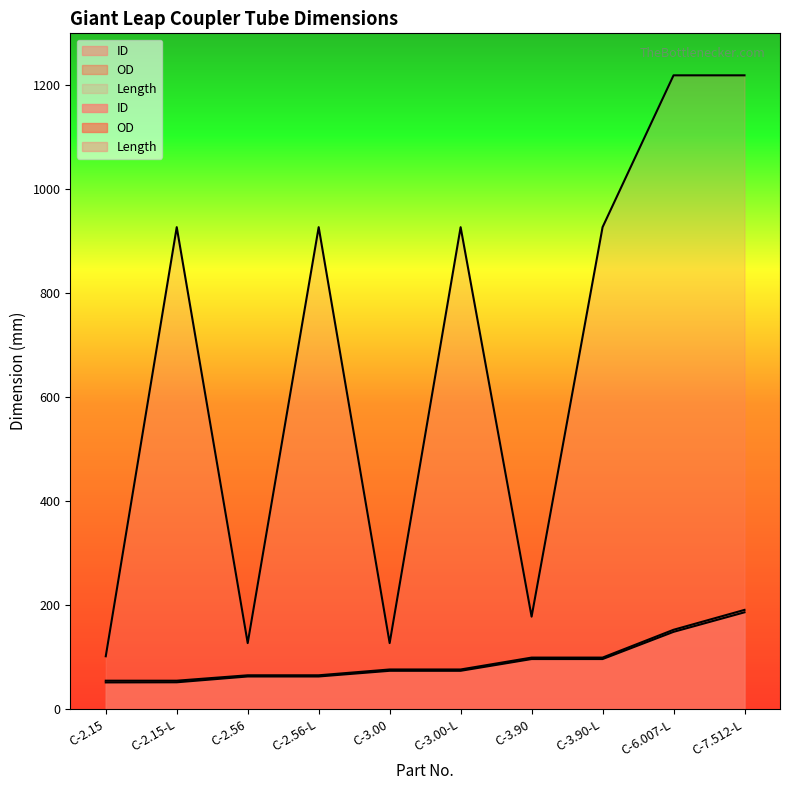

How many lines are shown in the chart?

3